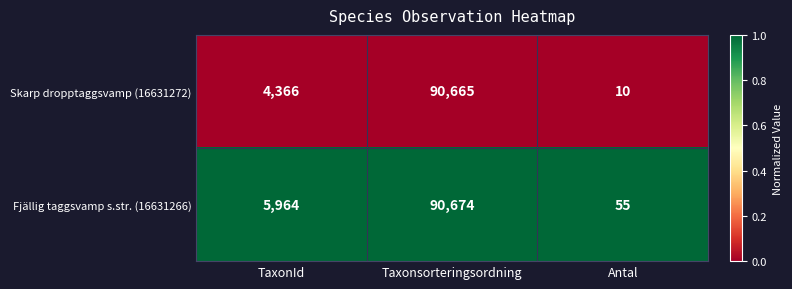

Which series has the widest spread of values?

Skarp dropptaggsvamp (16631272)